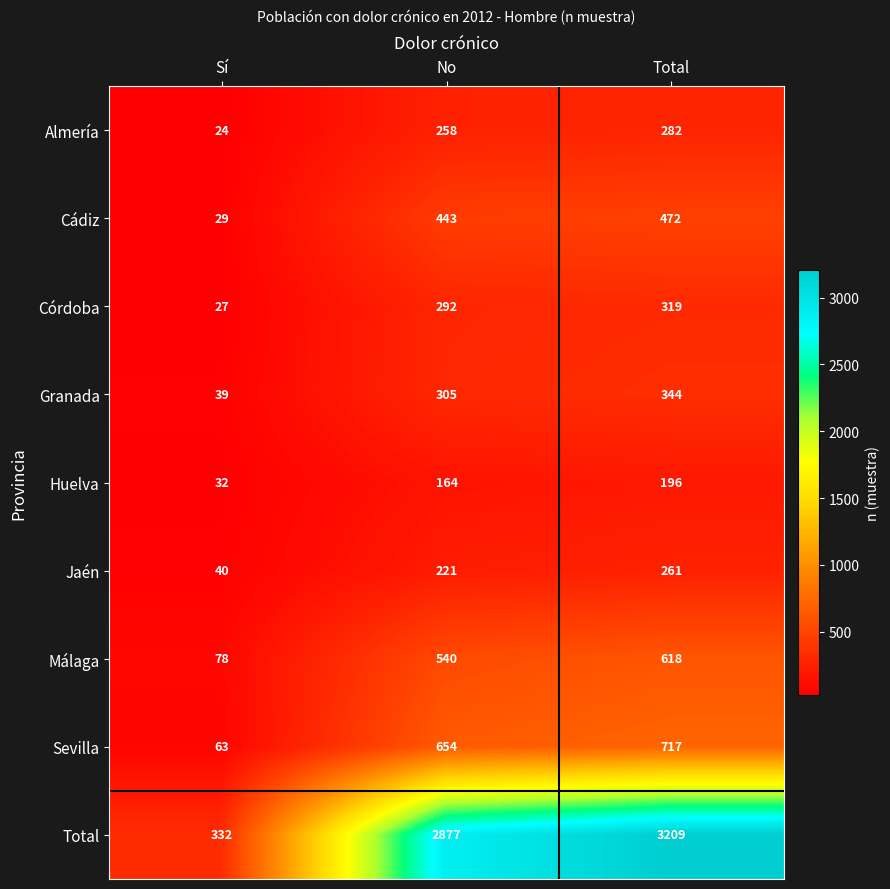

The Sevilla series shows 654 at No. True or false?

True